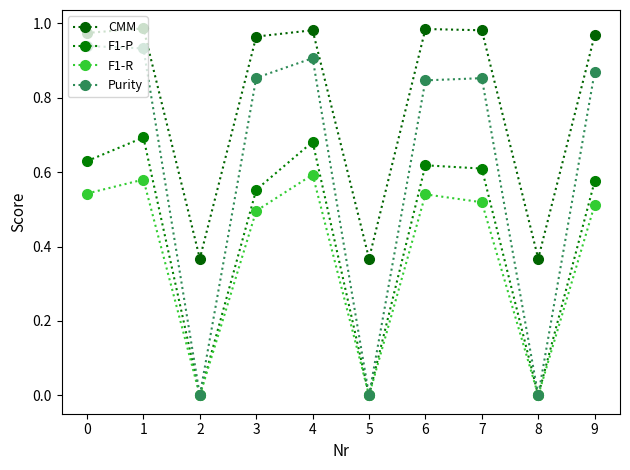

Which series has the widest spread of values?

Purity